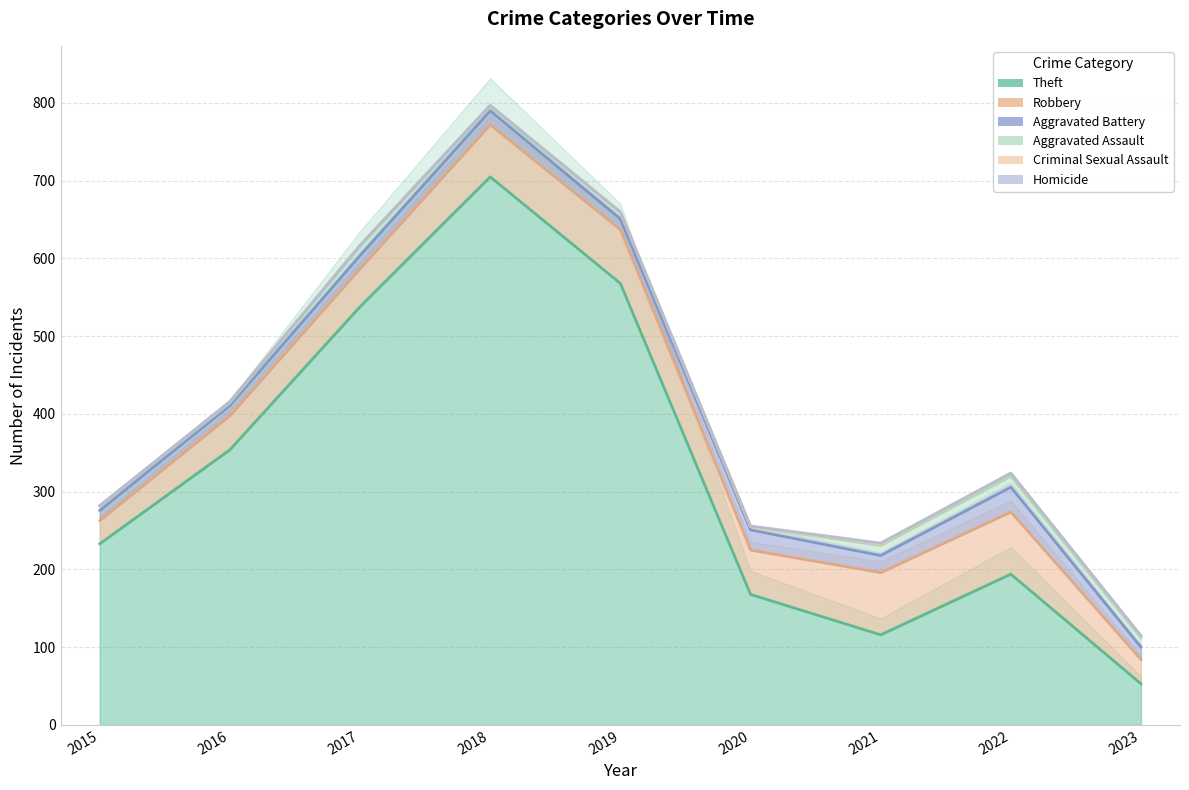

True or false: Aggravated Assault and Homicide cross at least once.

False